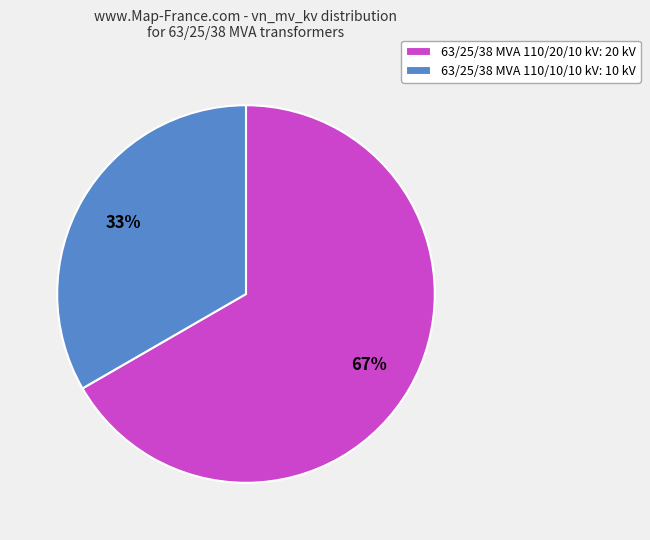

To the nearest percent, what percentage of the pie is 63/25/38 MVA 110/20/10 kV?

67%